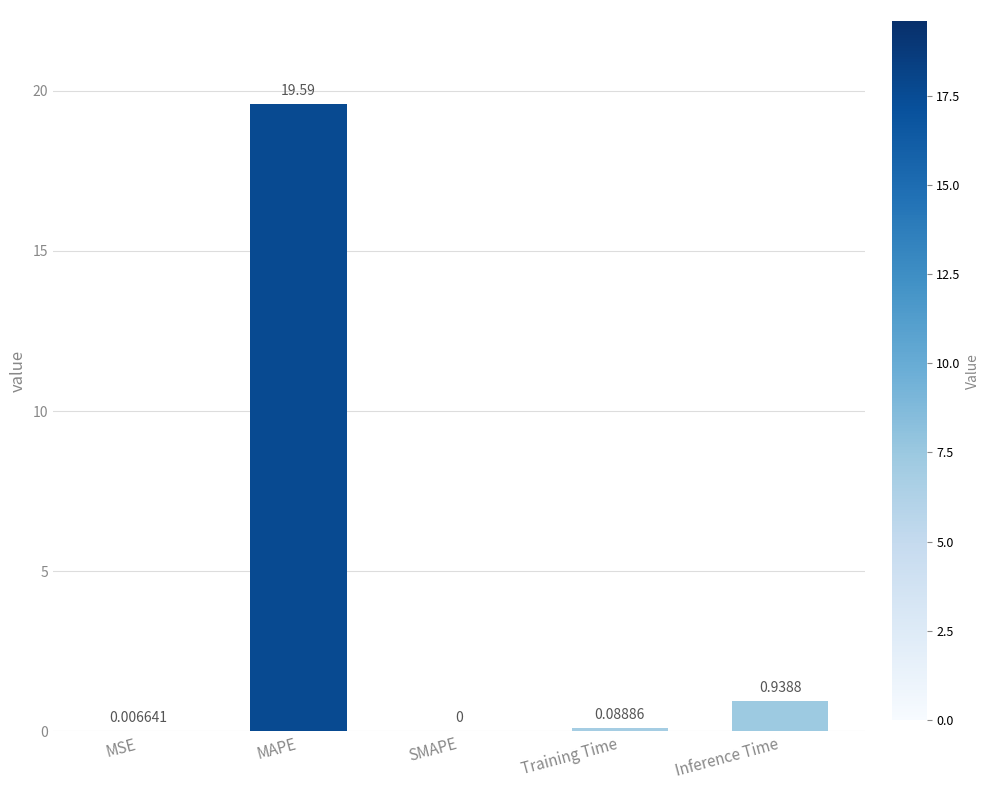

At which label is the value closest to 9?

Inference Time